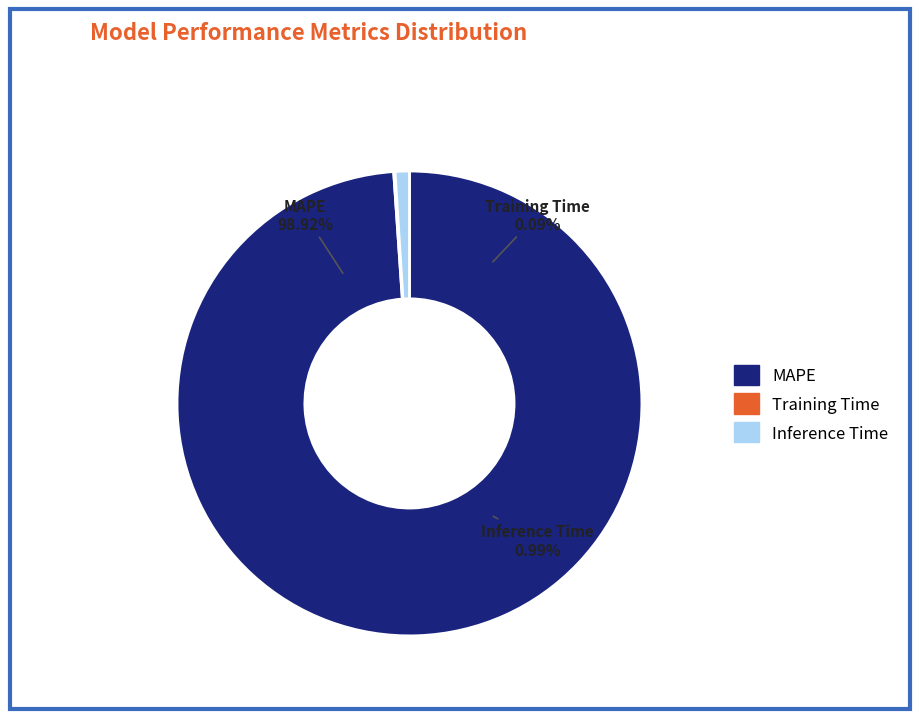

To the nearest percent, what portion does Inference Time represent?

1%